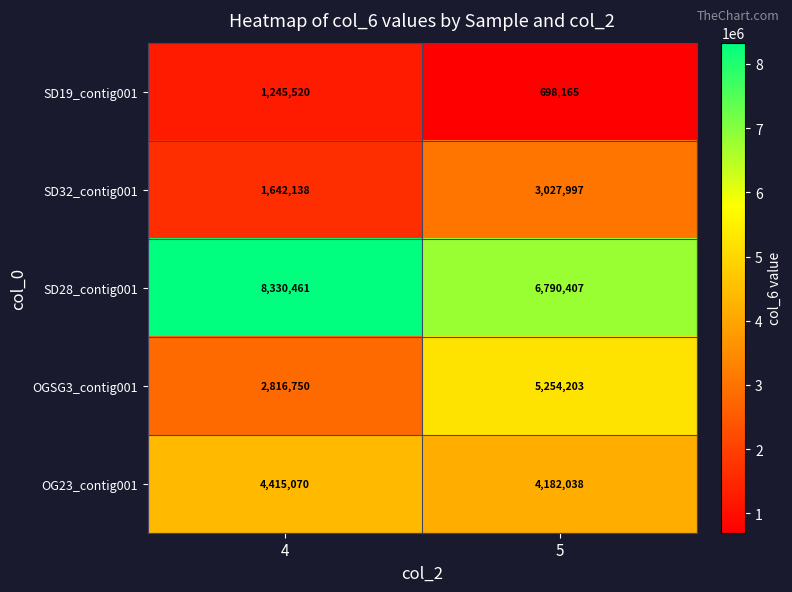

Reading right to left, what are all the values shown in this chart?

SD19_contig001: 698165	1245520
SD32_contig001: 3027997	1642138
SD28_contig001: 6790407	8330461
OGSG3_contig001: 5254203	2816750
OG23_contig001: 4182038	4415070